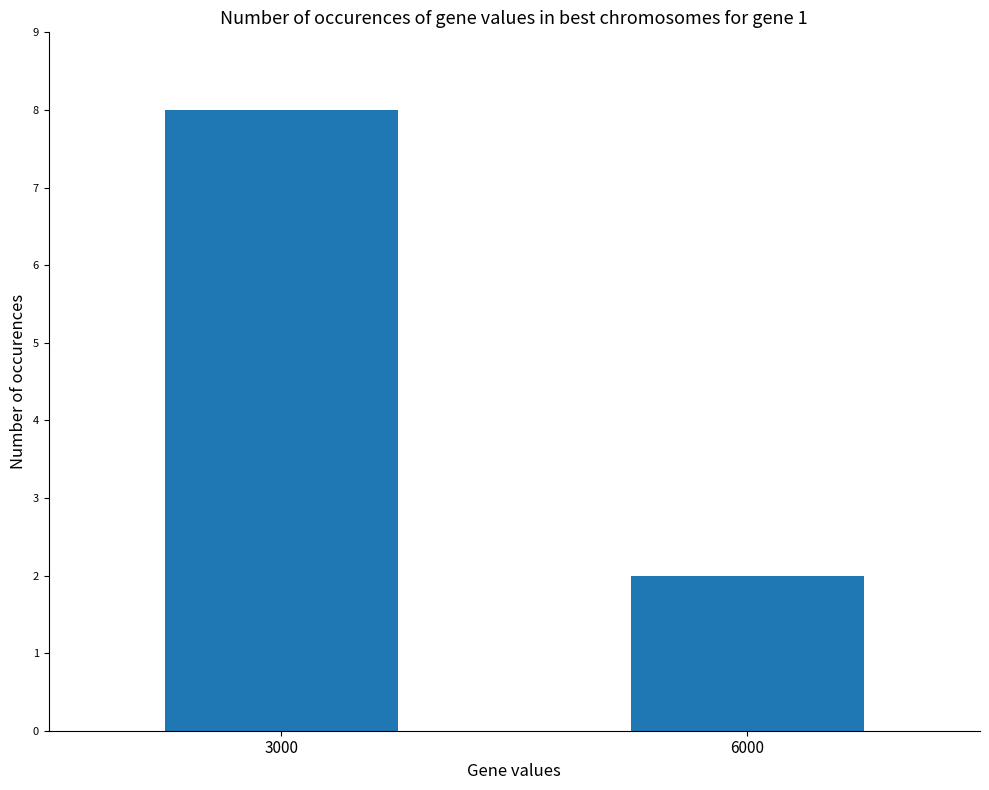

How many bars are there in total?

2